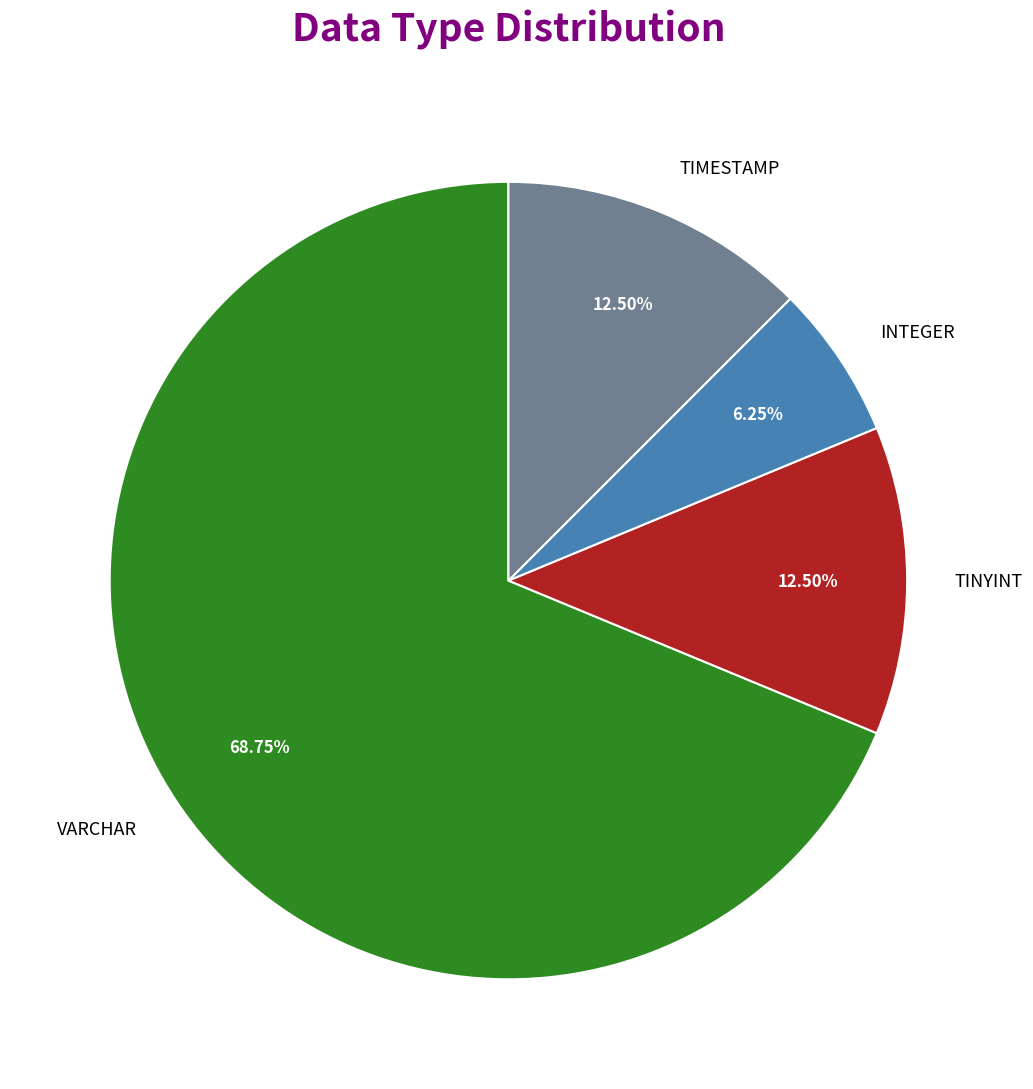

Which has a higher value, VARCHAR or INTEGER?

VARCHAR